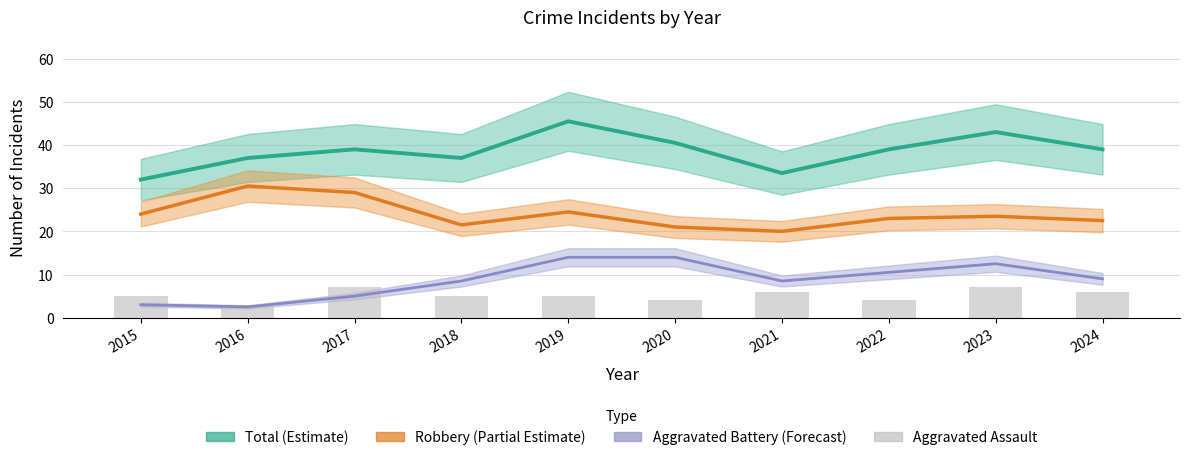

Between 2023 and 2024, which series saw the biggest shift?

Total (Estimate)